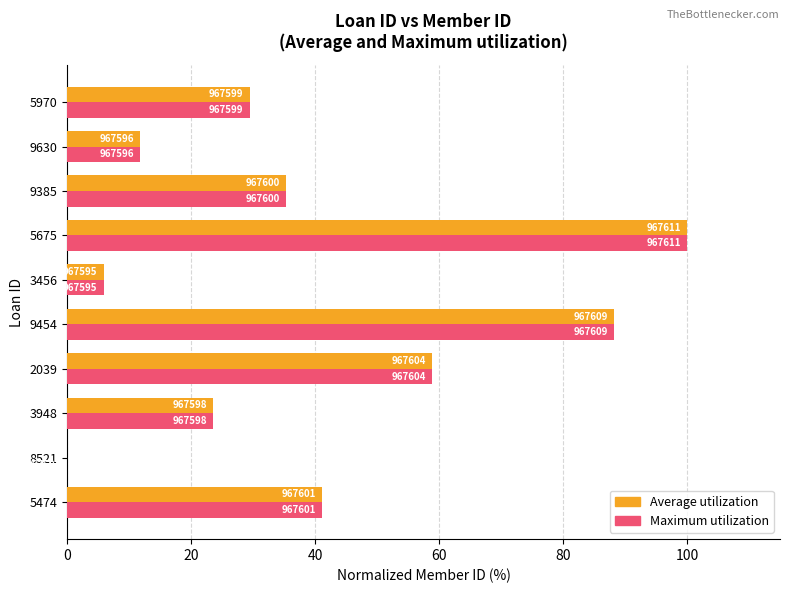

What are all the series names shown in the legend?

Average utilization, Maximum utilization